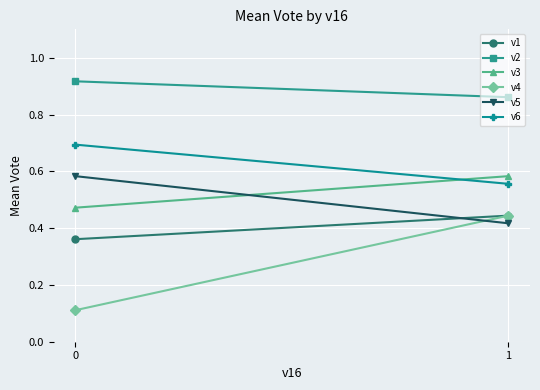

What is the average value of the v3 series?

0.5